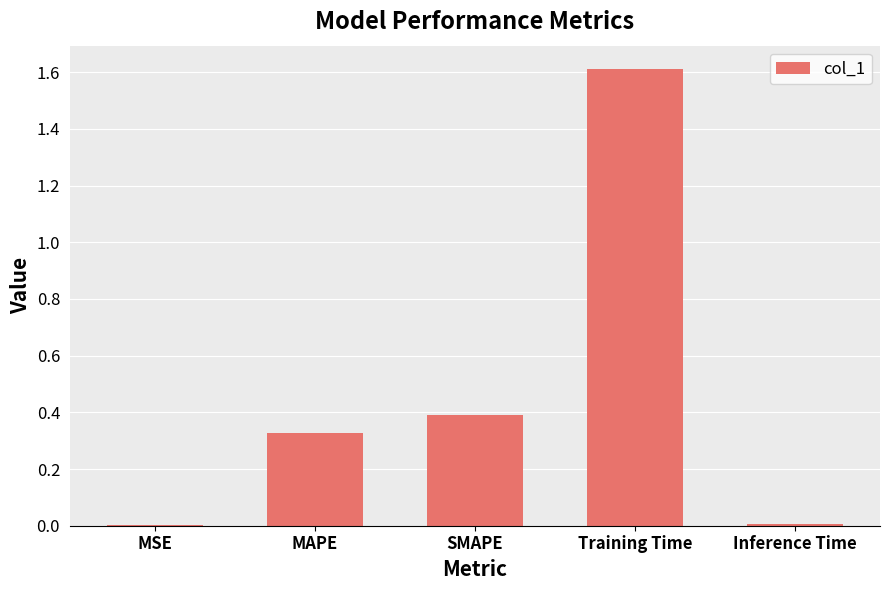

What is the maximum value shown in the chart?

1.6